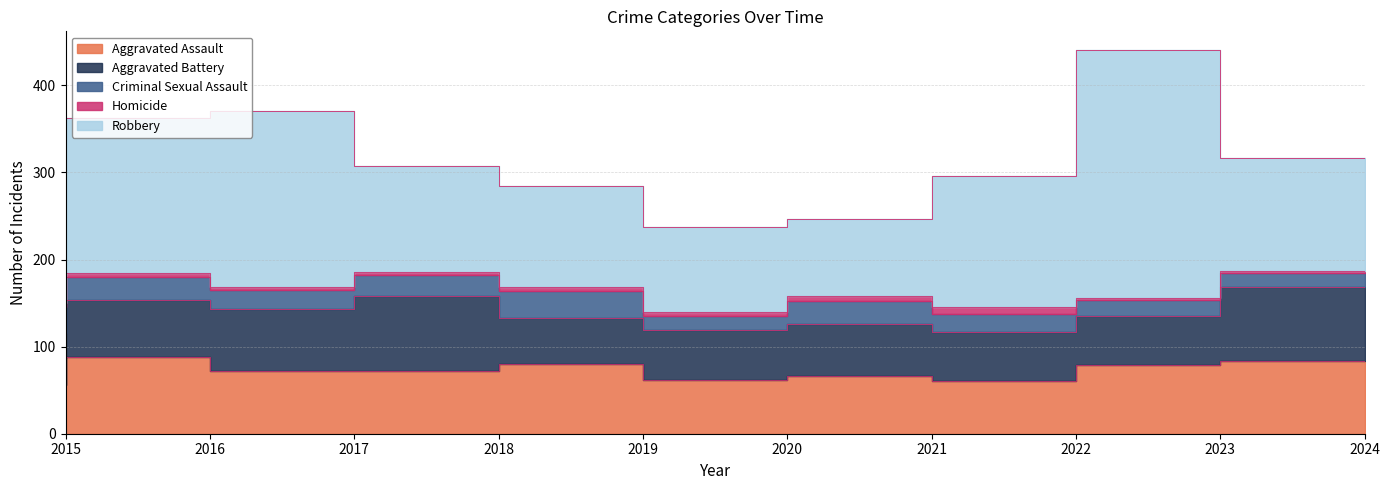

True or false: Robbery and Homicide intersect in this chart.

False